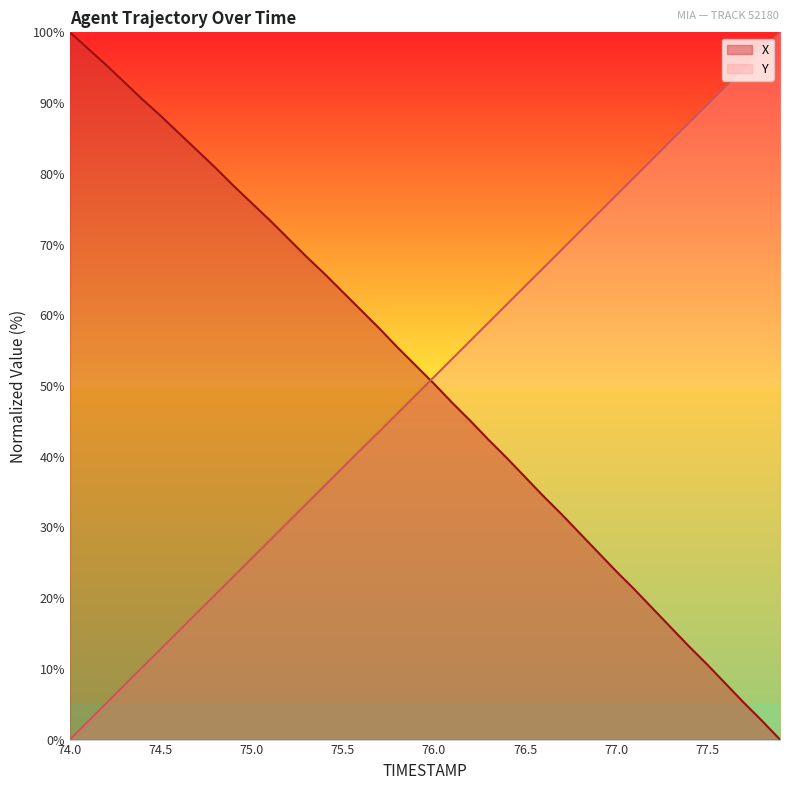

Reading left to right, list all the values displayed in this chart.

X: 100.0	97.7	95.4	92.9	90.5	88.2	85.7	83.3	80.8	78.3	75.8	73.4	70.8	68.3	65.8	63.2	60.7	58.1	55.4	52.9	50.3	47.6	45.1	42.4	39.8	37.1	34.4	31.9	29.2	26.5	23.8	21.2	18.6	15.9	13.2	10.6	7.9	5.3	2.7	0.0
Y: 0.0	2.6	5.1	7.7	10.3	12.8	15.4	18.0	20.5	23.1	25.7	28.2	30.8	33.4	35.9	38.5	41.1	43.6	46.2	48.7	51.3	53.8	56.4	59.0	61.5	64.1	66.7	69.2	71.8	74.4	76.9	79.5	82.1	84.6	87.2	89.7	92.3	94.9	97.4	100.0